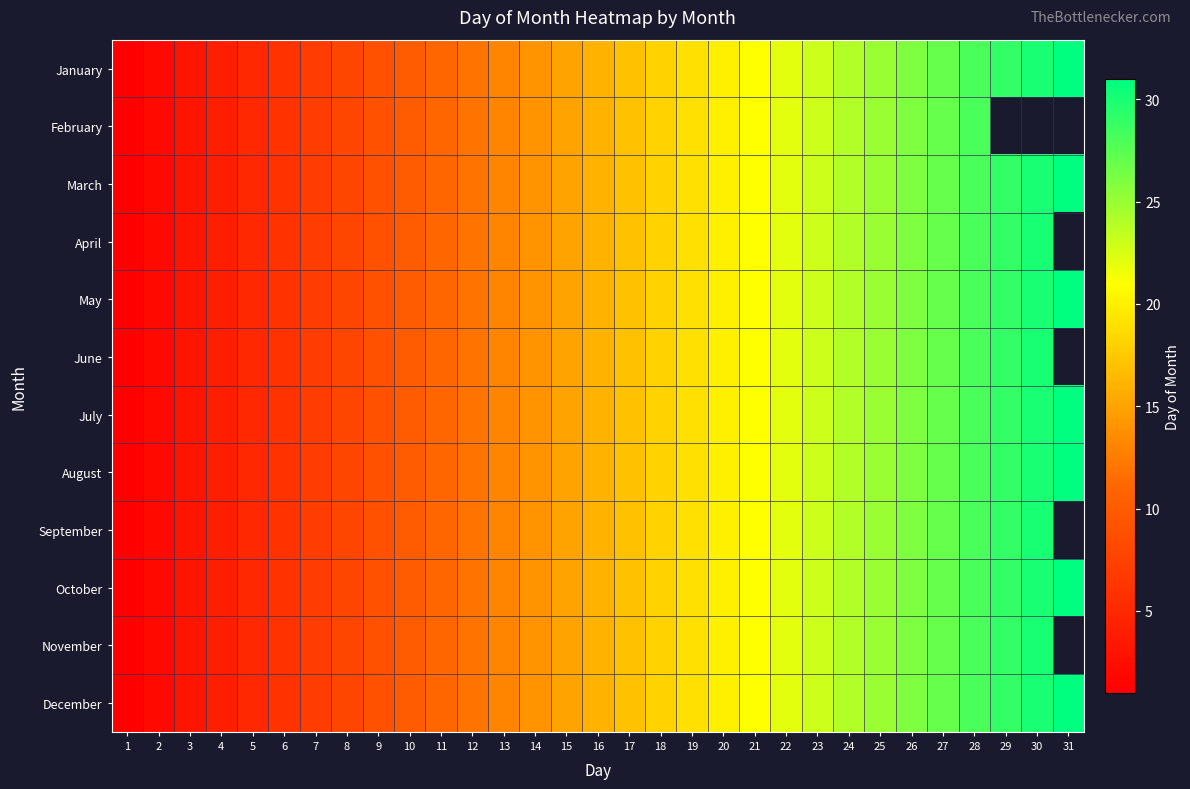

Rank the series at 9 from lowest to highest value.

January, February, March, April, May, June, July, August, September, October, November, December